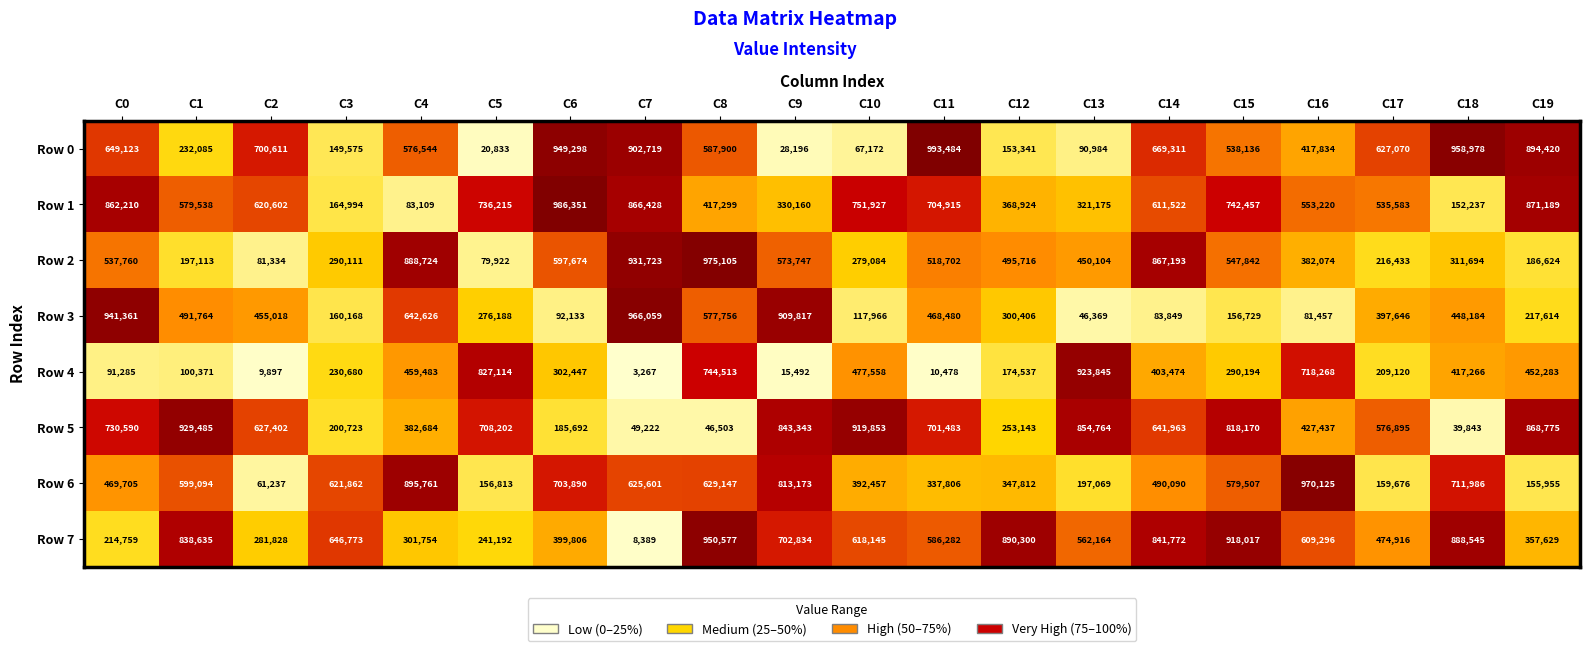

Rank the series by their maximum value, from lowest to highest.

Row 4, Row 5, Row 7, Row 3, Row 6, Row 2, Row 1, Row 0